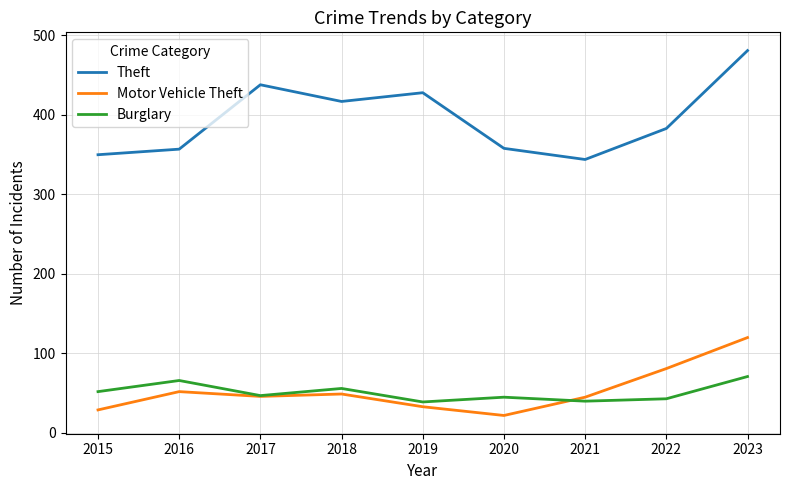

At 2023, list the series in order from largest to smallest.

Theft, Motor Vehicle Theft, Burglary